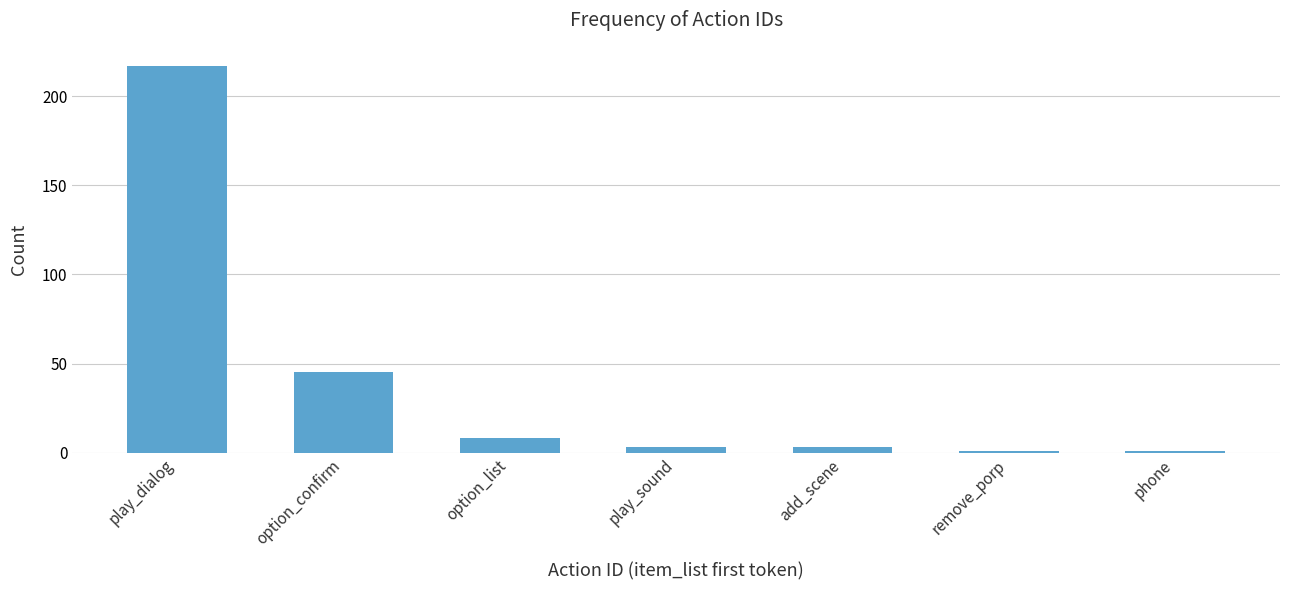

What position from the left is phone?

7